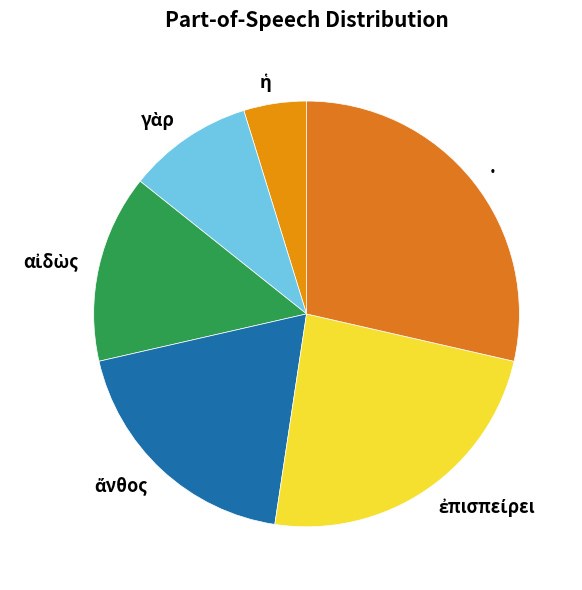

True or false: . accounts for 39% of the total.

False